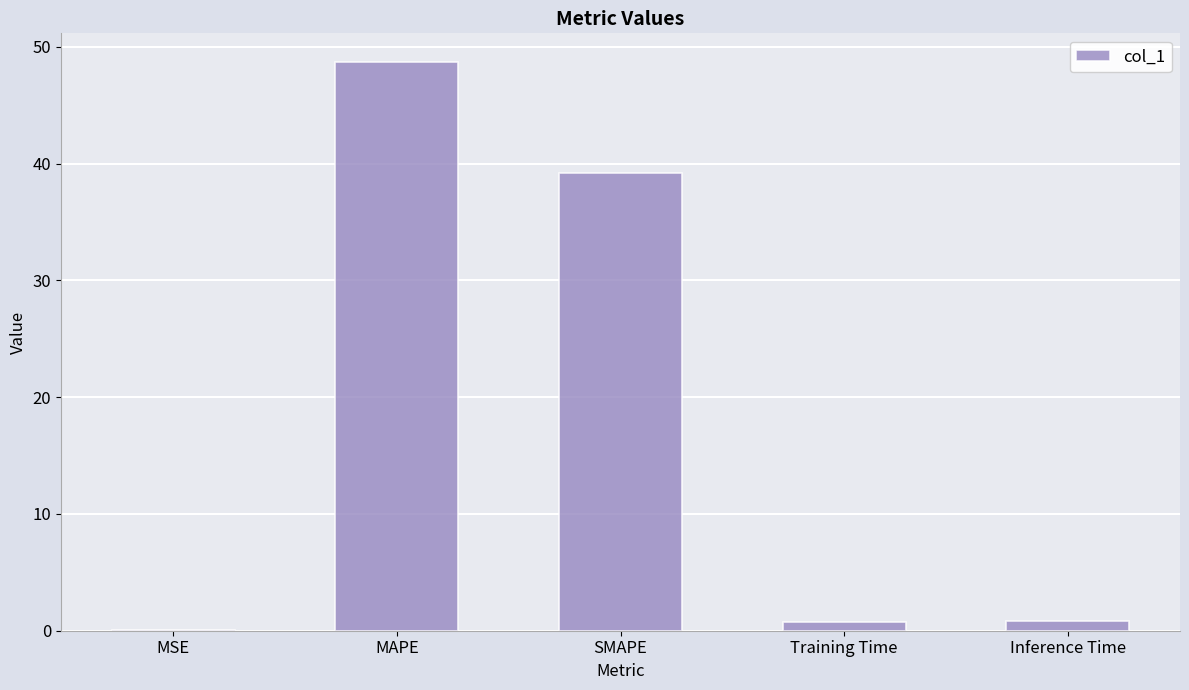

Which category has the highest value across all series?

MAPE